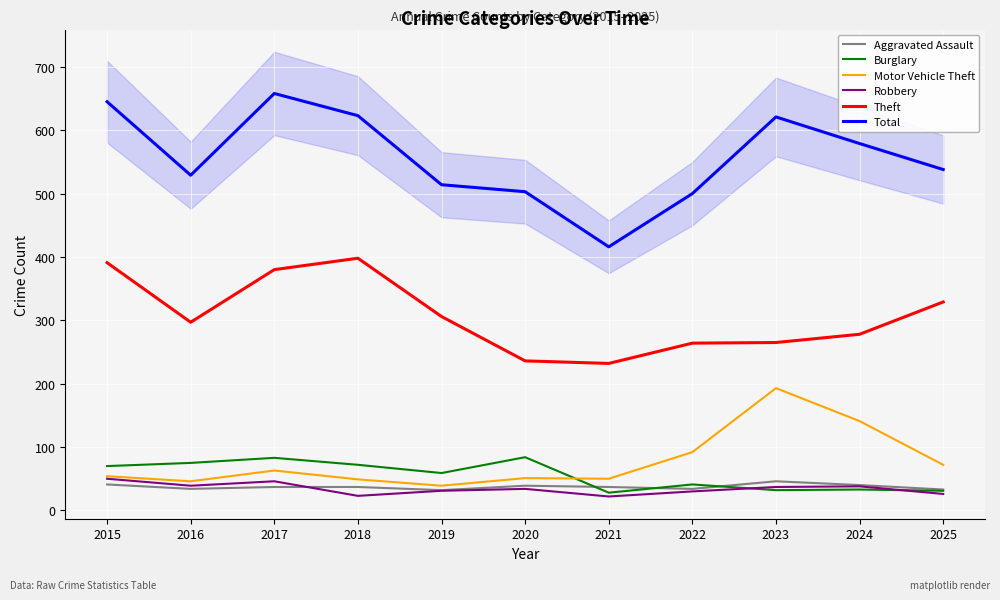

Is this an area chart (filled region under the line)?

No